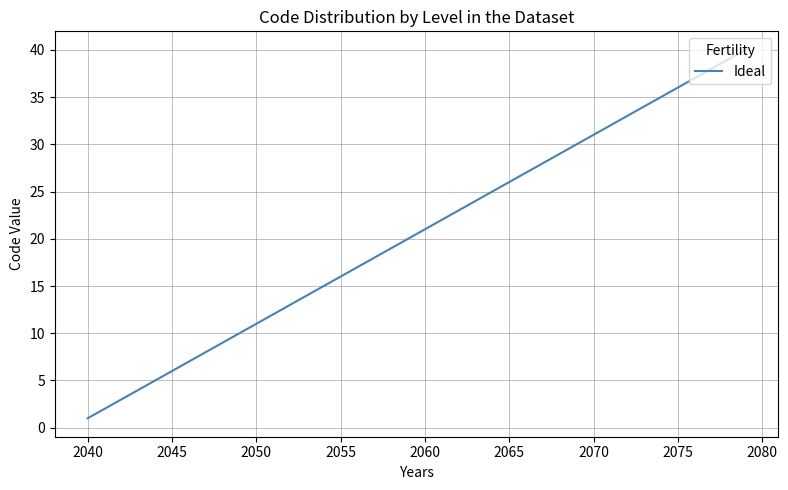

What is the difference between the maximum and minimum values?

39